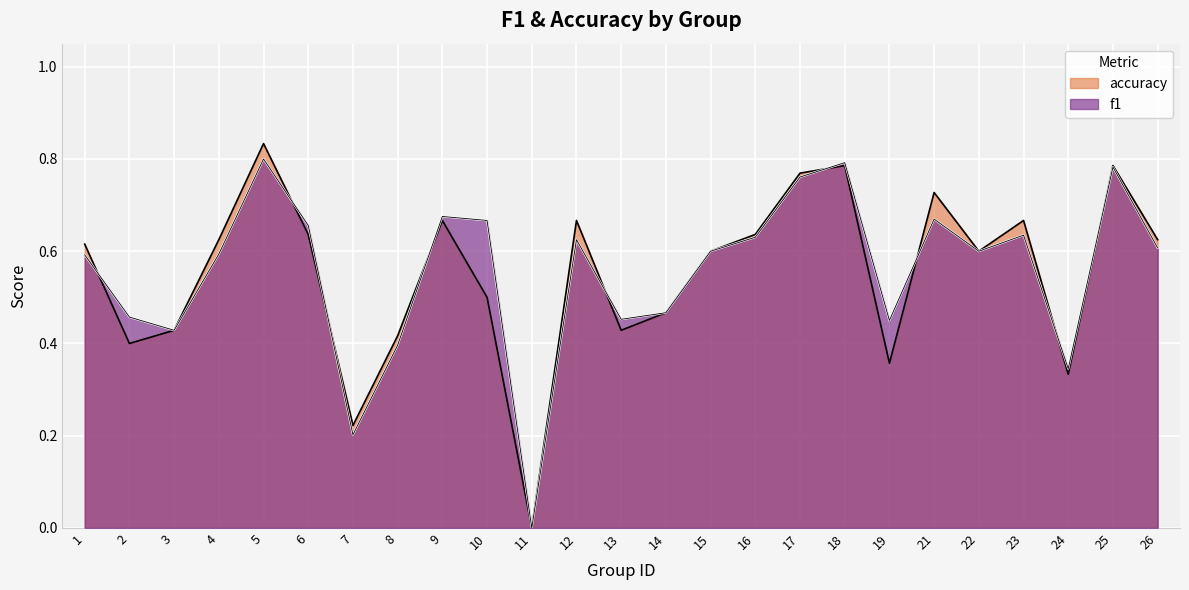

What is the approximate value of accuracy at 12?

0.7